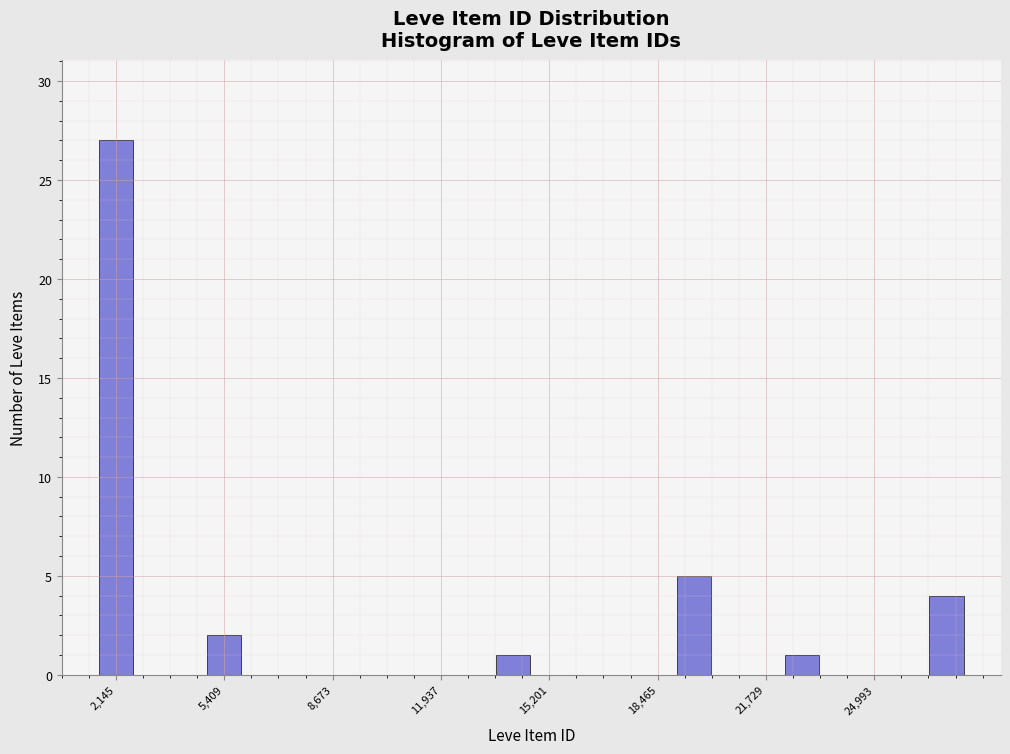

Around what value on the x-axis is the tallest bar? Give the approximate position of its centre, as read against the axis.

2000